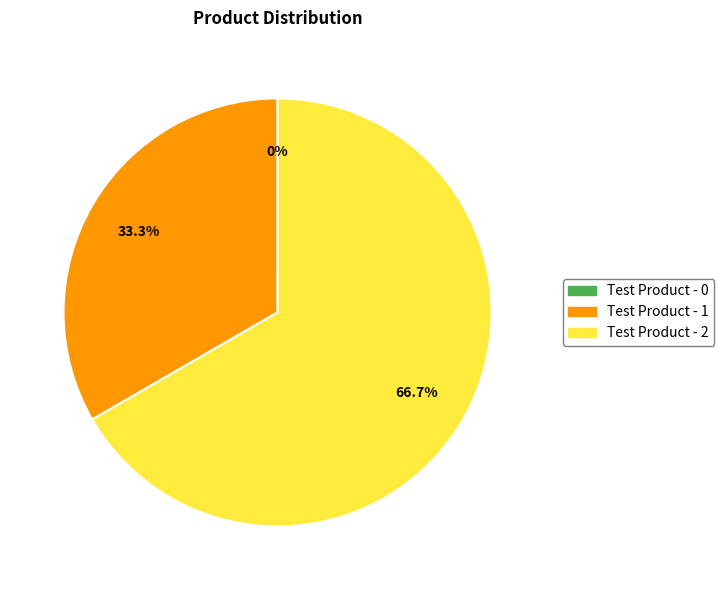

What is the majority slice?

Test Product - 2